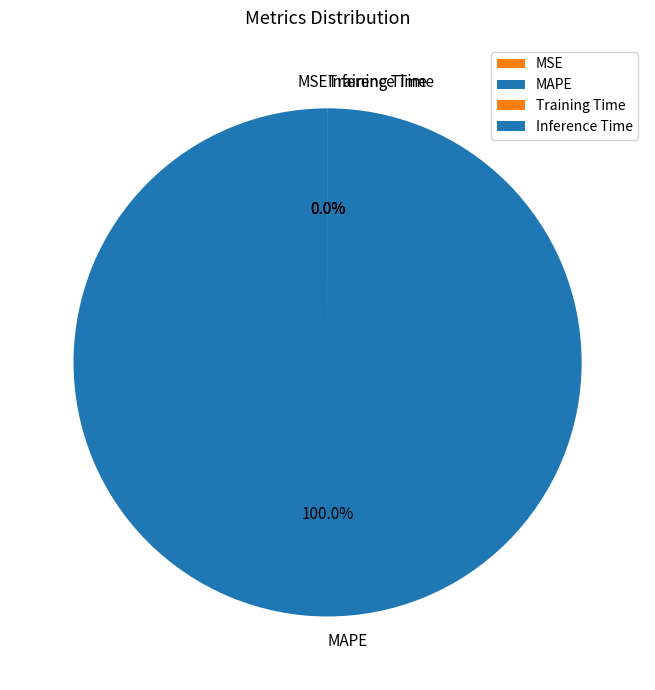

Rank the categories by value from highest to lowest.

MAPE, MSE, Training Time, Inference Time